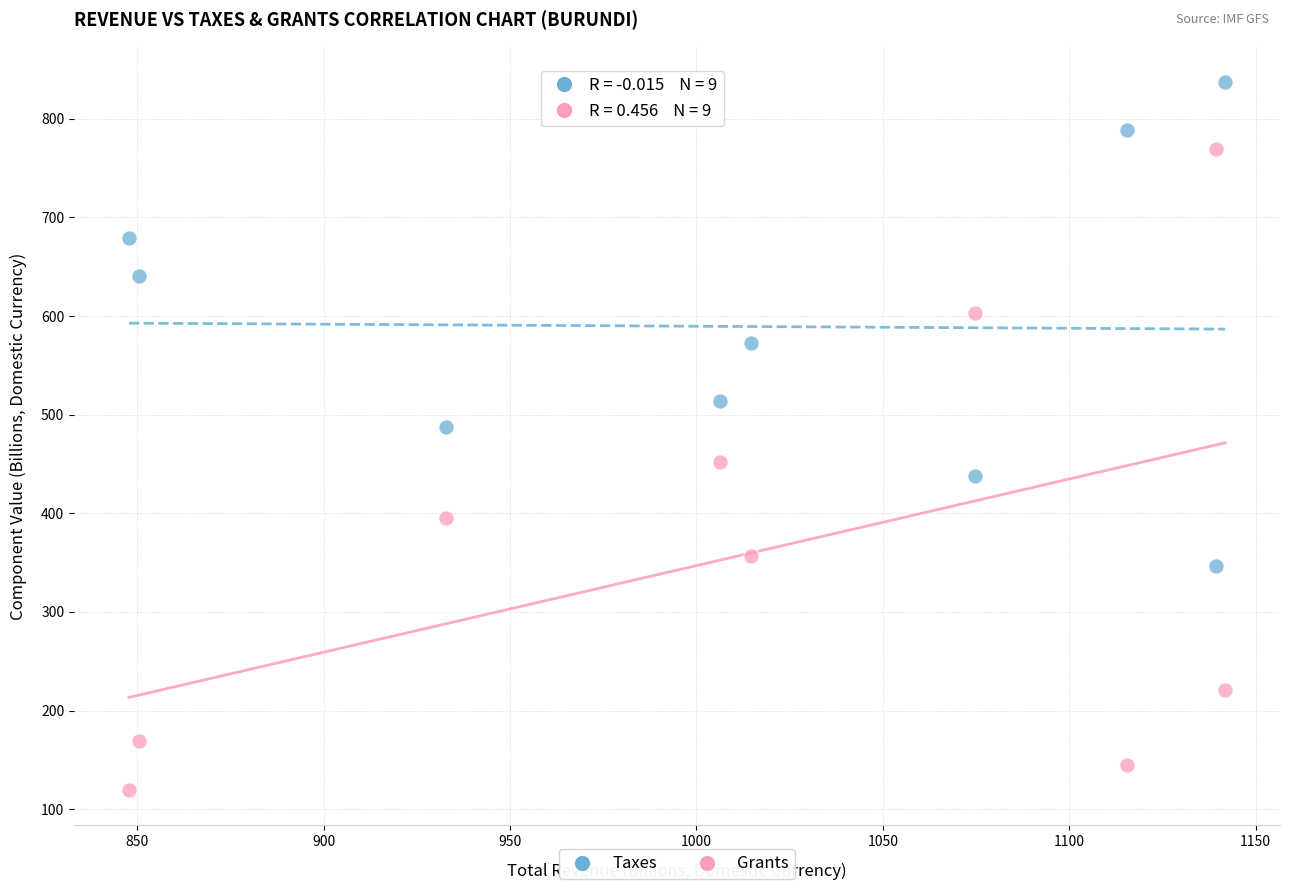

Across all series, what Y value is closest to 478?

487.9